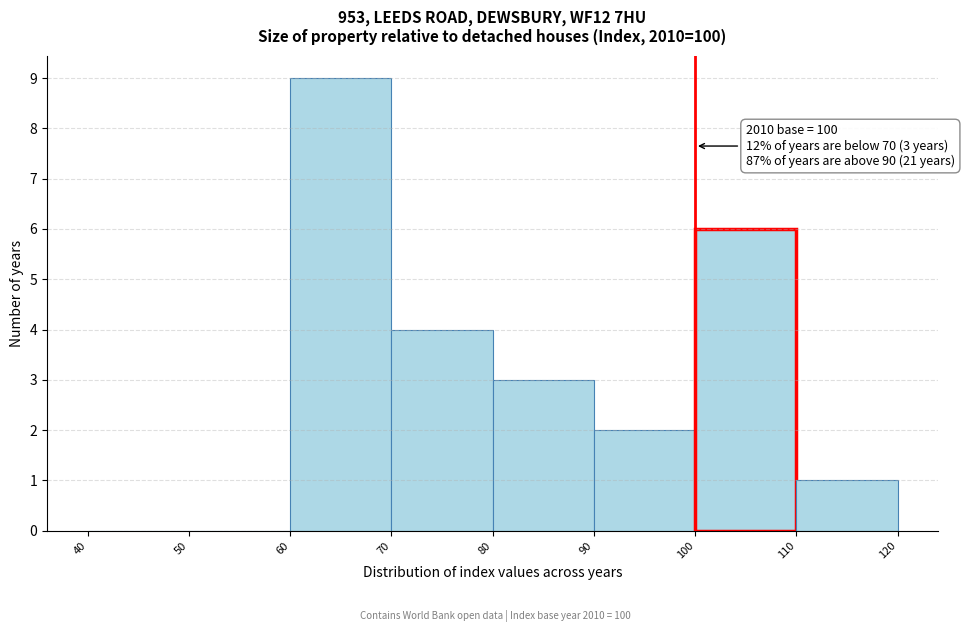

Which range on the x-axis has the tallest bar?

60 to 70